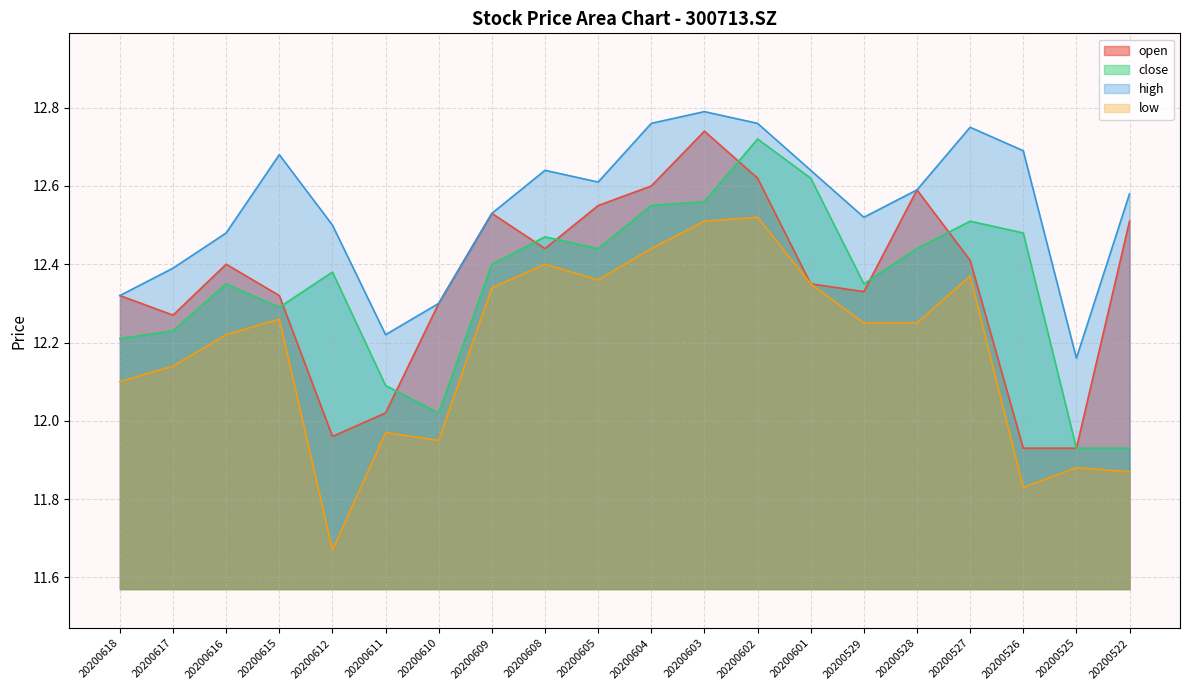

What is the average value of the open series?

12.4